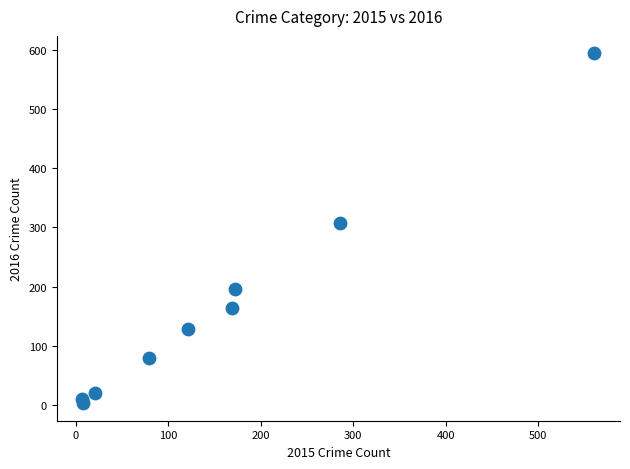

What Y value in the scatter plot is closest to 298?

307